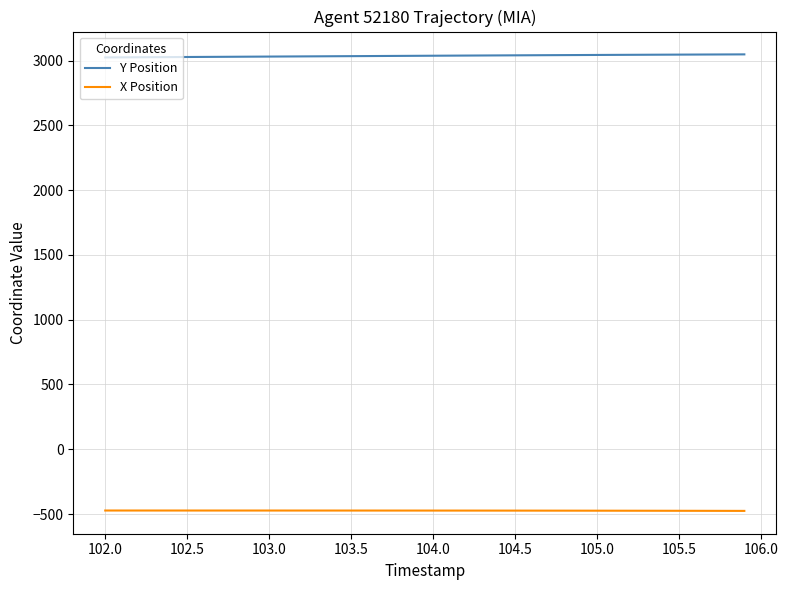

Rank the series by their average value, from highest to lowest.

Y Position, X Position